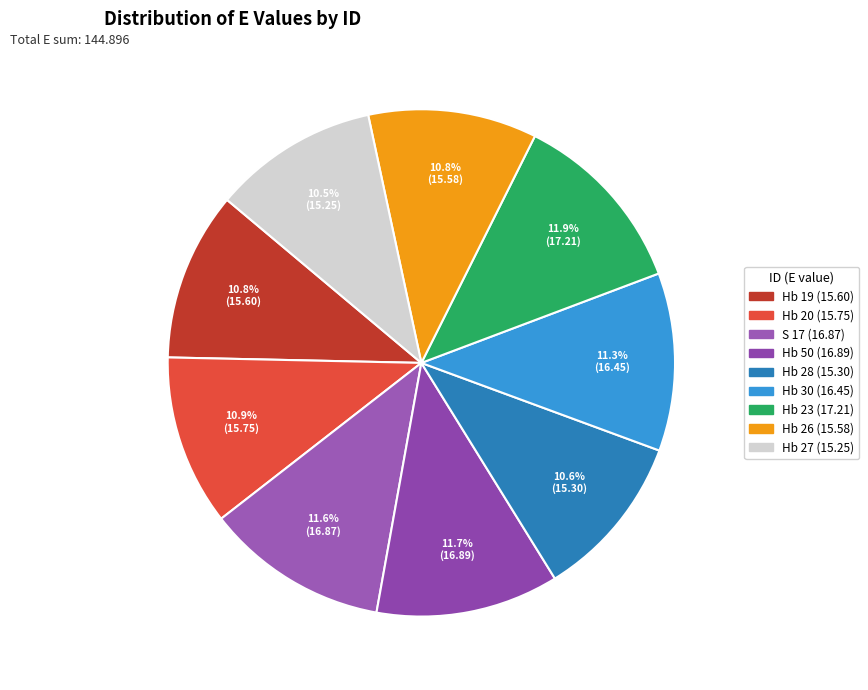

How many segments does this pie chart have?

9